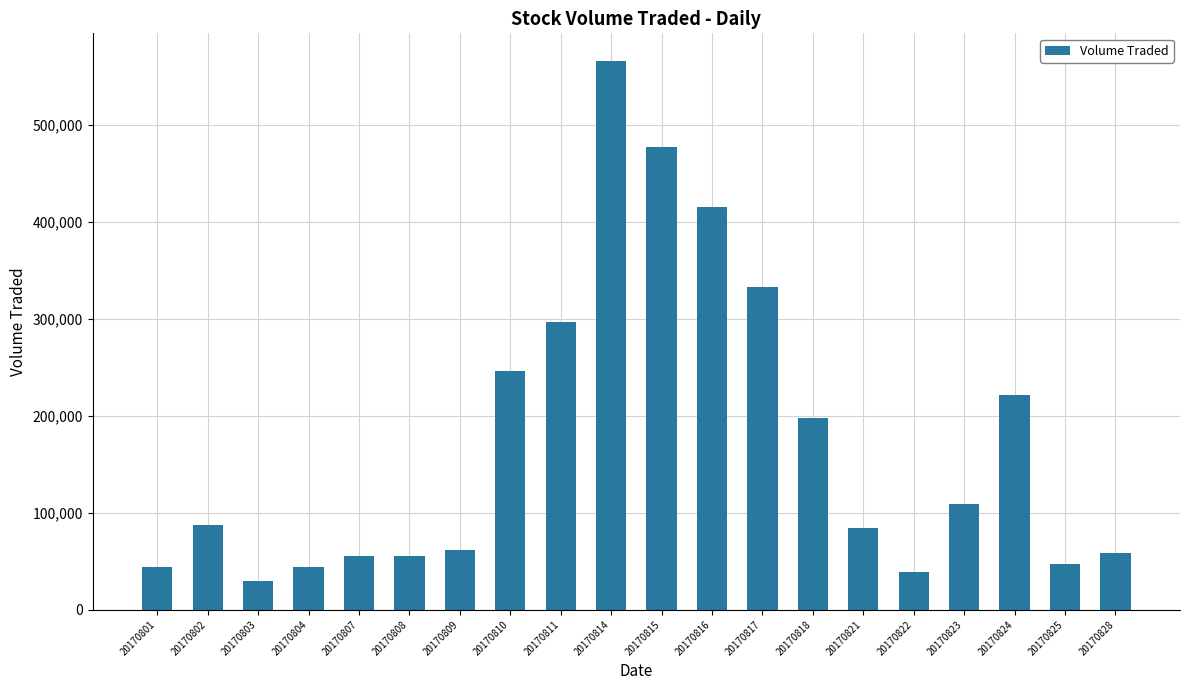

At which label is the value closest to 297750?

20170811